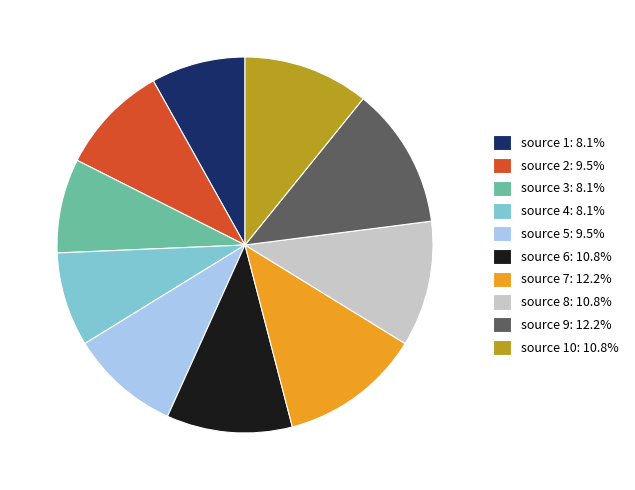

Do source 5: 9.5% and source 4: 8.1% together represent more than half of the pie?

No